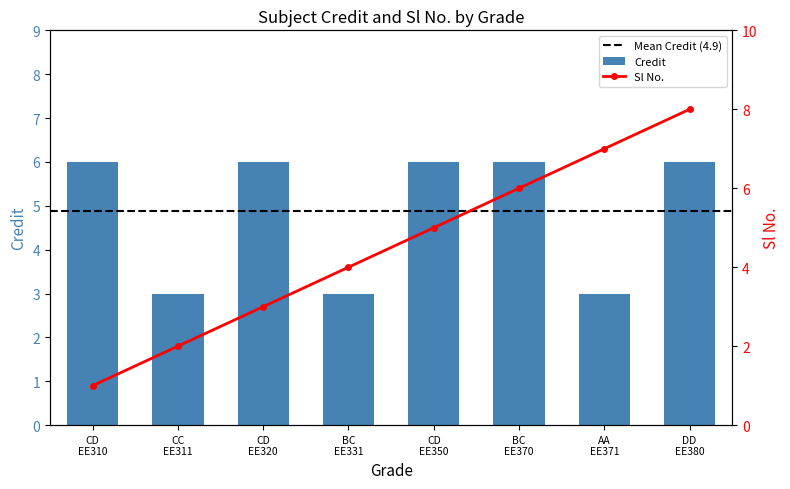

What is the sum of all Credit values?

39